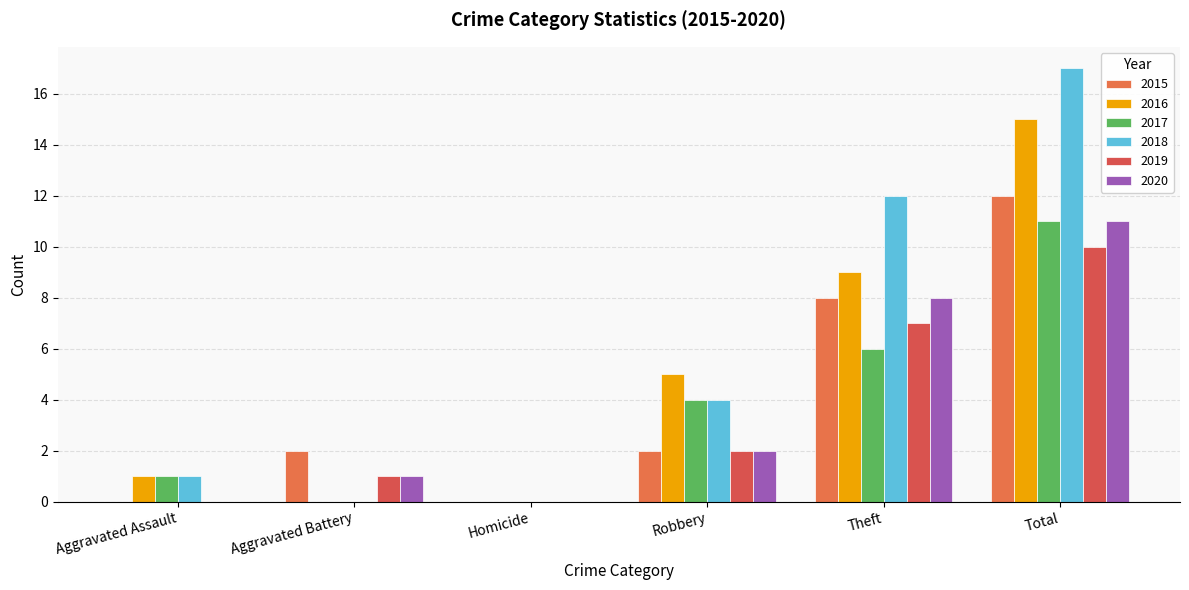

Reading left to right, transcribe all the data shown in this chart.

2015: Aggravated Assault=0	Aggravated Battery=2	Homicide=0	Robbery=2	Theft=8	Total=12
2016: Aggravated Assault=1	Aggravated Battery=0	Homicide=0	Robbery=5	Theft=9	Total=15
2017: Aggravated Assault=1	Aggravated Battery=0	Homicide=0	Robbery=4	Theft=6	Total=11
2018: Aggravated Assault=1	Aggravated Battery=0	Homicide=0	Robbery=4	Theft=12	Total=17
2019: Aggravated Assault=0	Aggravated Battery=1	Homicide=0	Robbery=2	Theft=7	Total=10
2020: Aggravated Assault=0	Aggravated Battery=1	Homicide=0	Robbery=2	Theft=8	Total=11